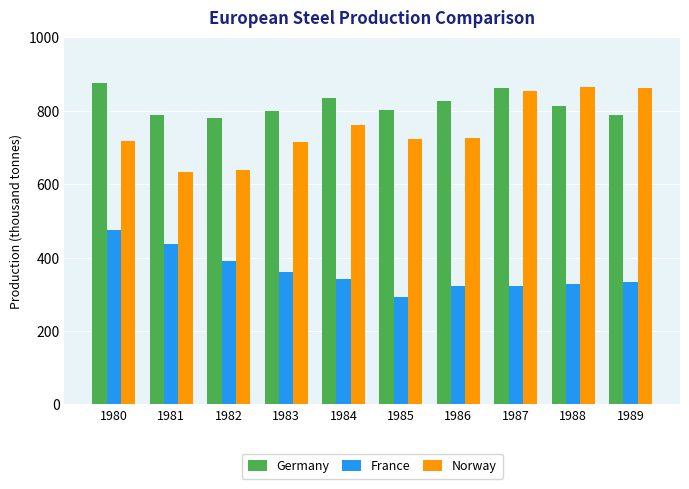

At which category is the sum across all series the highest?

1980